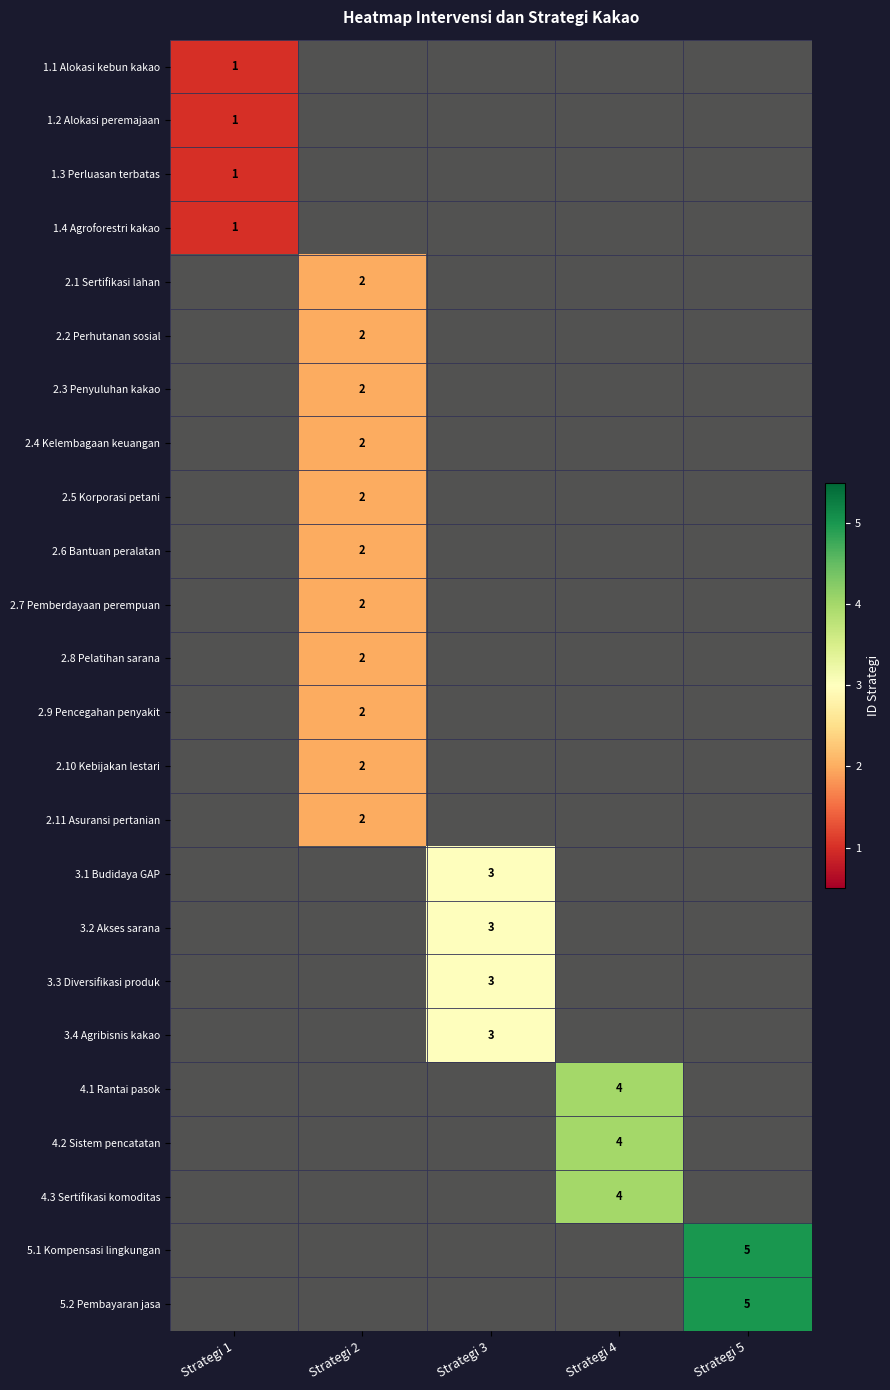

Rank the series at Strategi 5 from highest to lowest value.

5.1 Kompensasi lingkungan, 5.2 Pembayaran jasa, 1.1 Alokasi kebun kakao, 1.2 Alokasi peremajaan, 1.3 Perluasan terbatas, 1.4 Agroforestri kakao, 2.1 Sertifikasi lahan, 2.2 Perhutanan sosial, 2.3 Penyuluhan kakao, 2.4 Kelembagaan keuangan, 2.5 Korporasi petani, 2.6 Bantuan peralatan, 2.7 Pemberdayaan perempuan, 2.8 Pelatihan sarana, 2.9 Pencegahan penyakit, 2.10 Kebijakan lestari, 2.11 Asuransi pertanian, 3.1 Budidaya GAP, 3.2 Akses sarana, 3.3 Diversifikasi produk, 3.4 Agribisnis kakao, 4.1 Rantai pasok, 4.2 Sistem pencatatan, 4.3 Sertifikasi komoditas